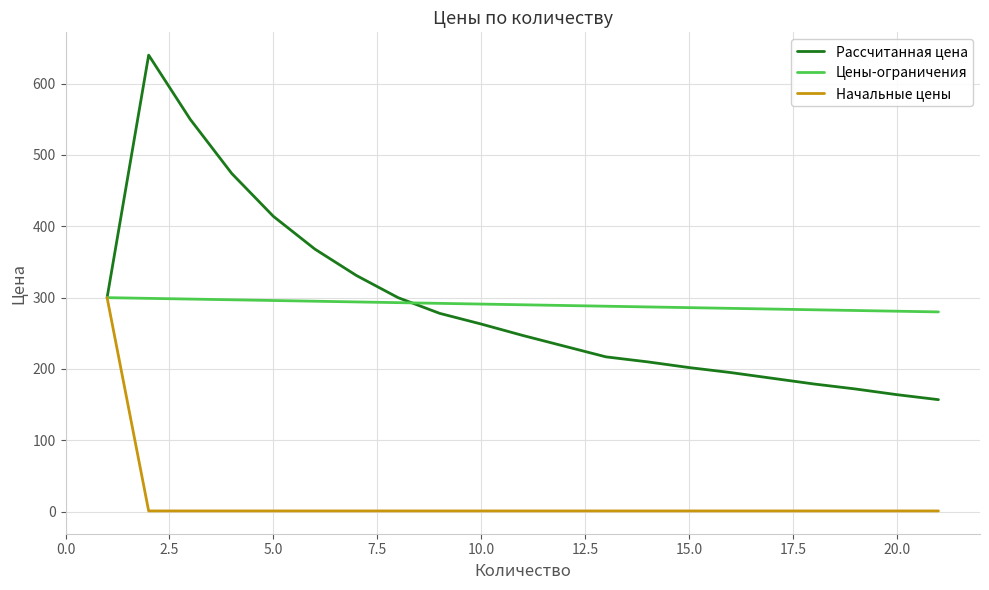

Which series has the largest range (max minus min)?

Рассчитанная цена